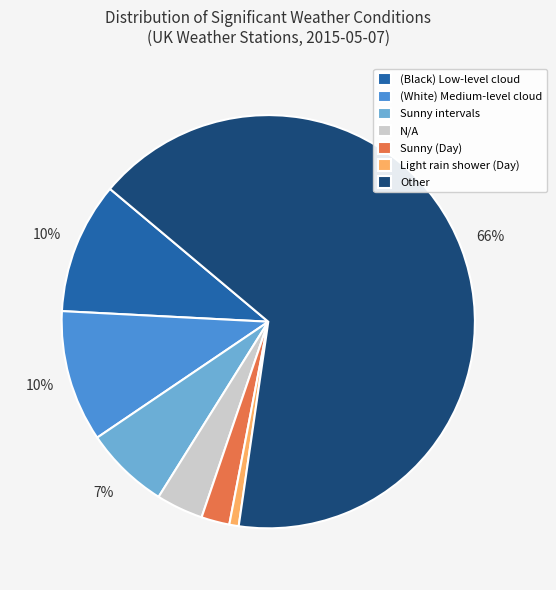

How many slices are in this pie chart?

7